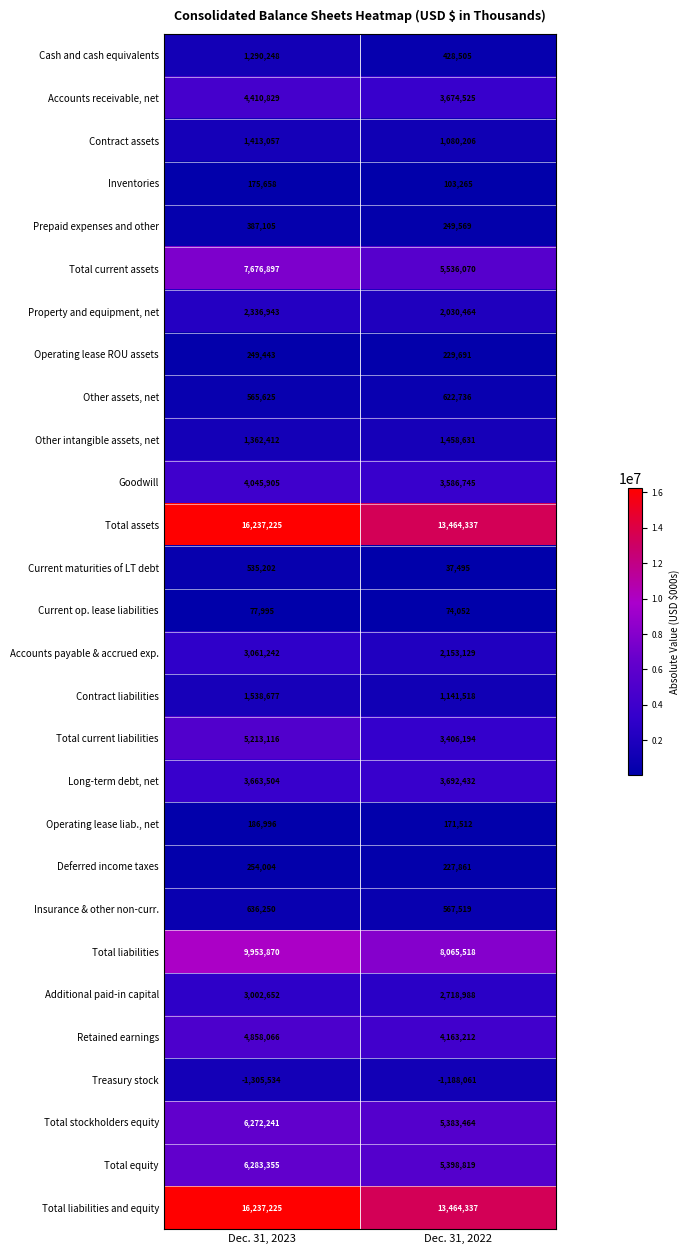

What is the difference between the highest and lowest values at Dec. 31, 2022?

14652398